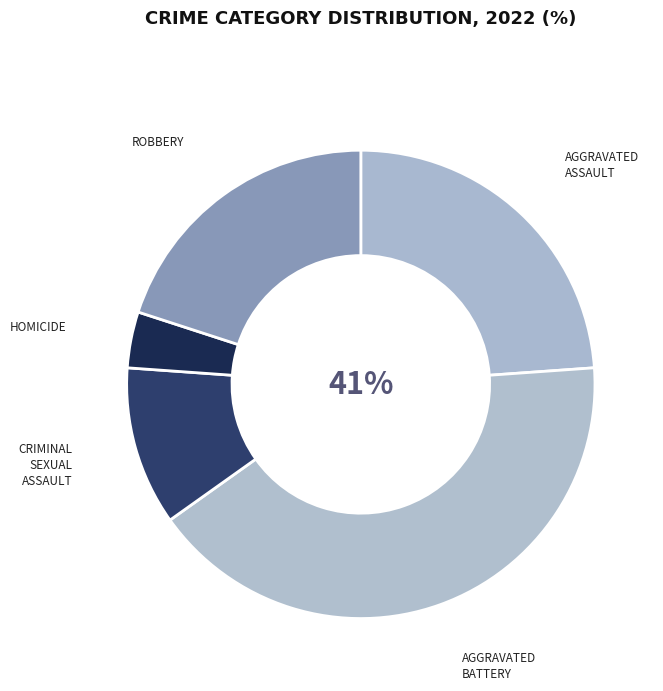

How many slices are in this pie chart?

5